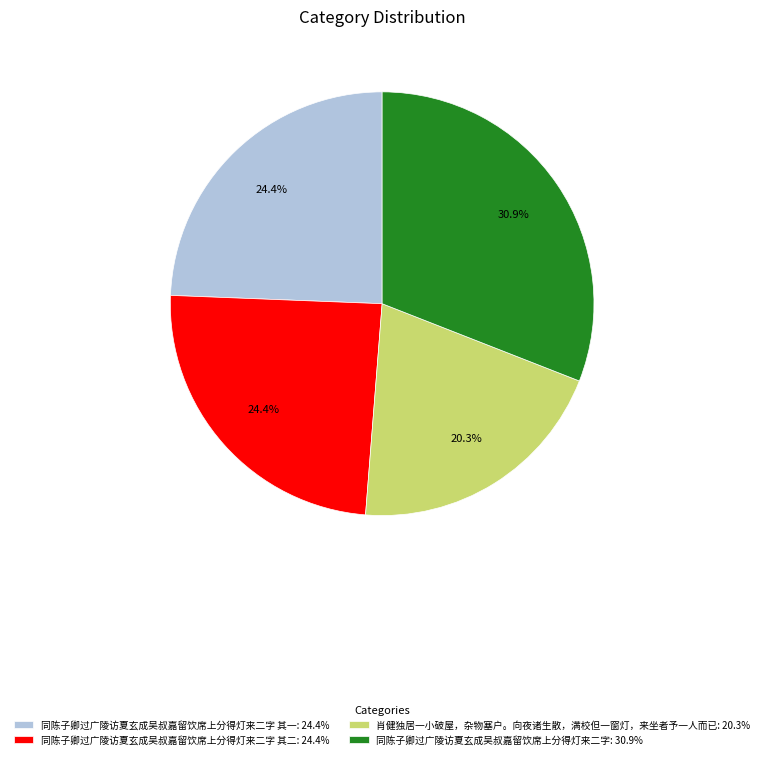

Between 同陈子卿过广陵访夏玄成吴叔嘉留饮席上分得灯来二字 其二: 24.4% and 同陈子卿过广陵访夏玄成吴叔嘉留饮席上分得灯来二字: 30.9%, which is larger?

同陈子卿过广陵访夏玄成吴叔嘉留饮席上分得灯来二字: 30.9%